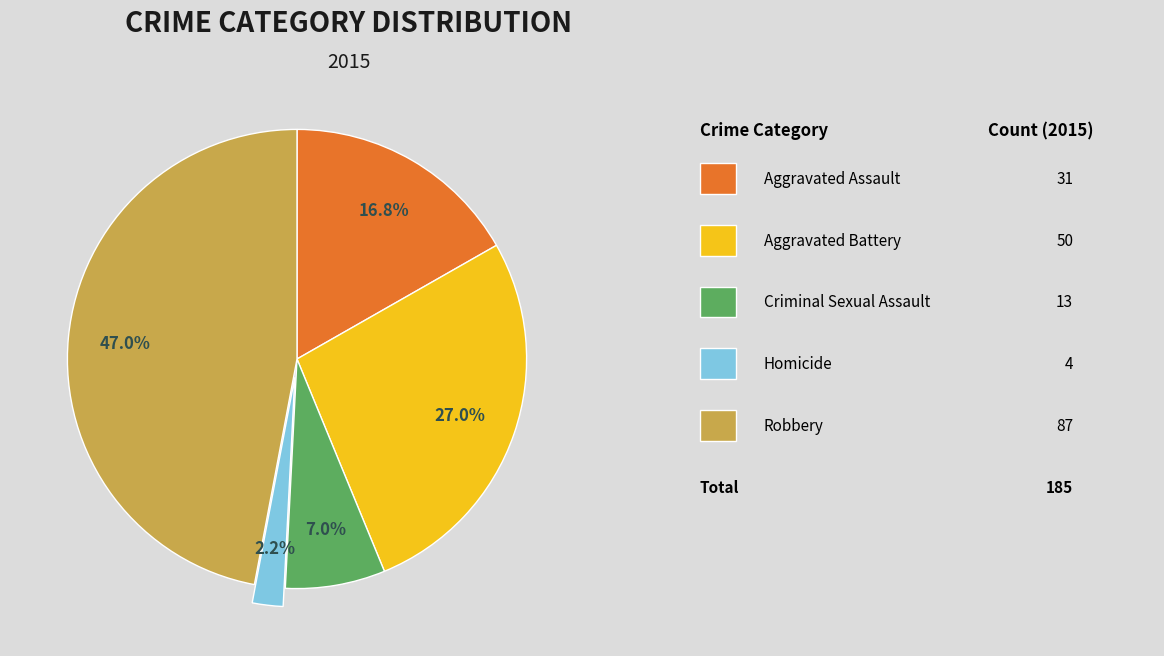

Is there any slice that represents more than half of the pie?

No